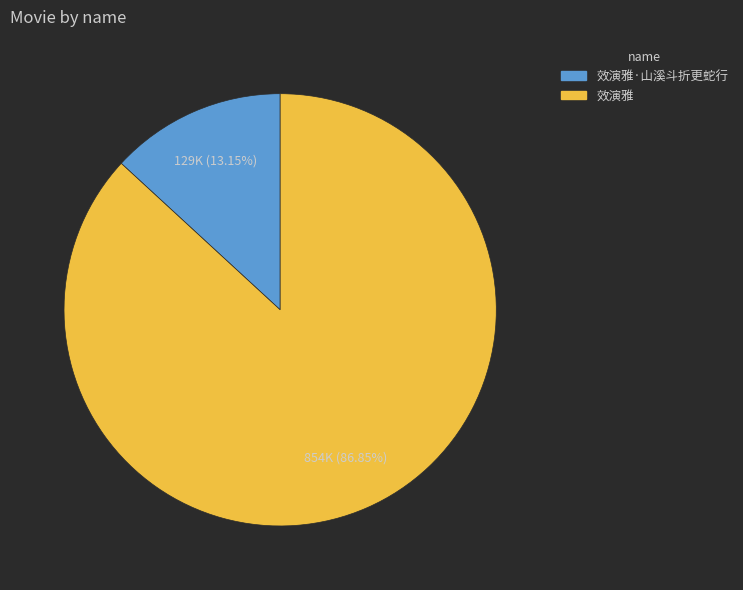

Is there any slice that represents more than half of the pie?

Yes